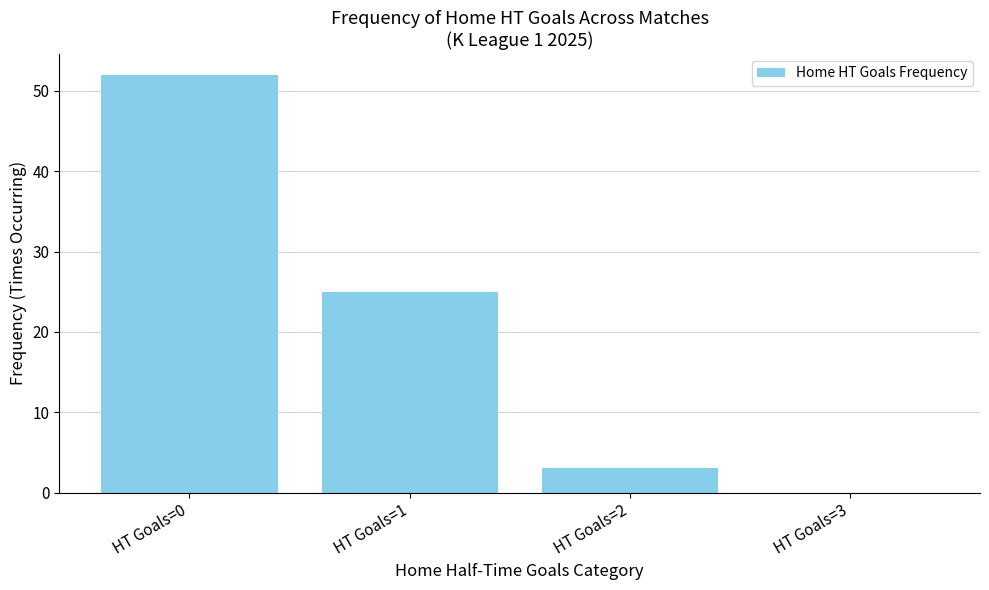

True or false: the data shows 78 at HT Goals=0.

False